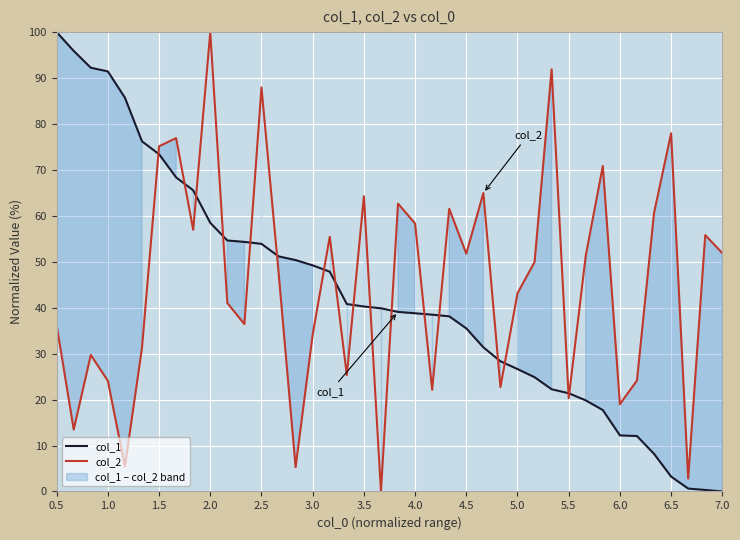

After their last crossing, which series has the higher values: col_1 or col_2?

col_2